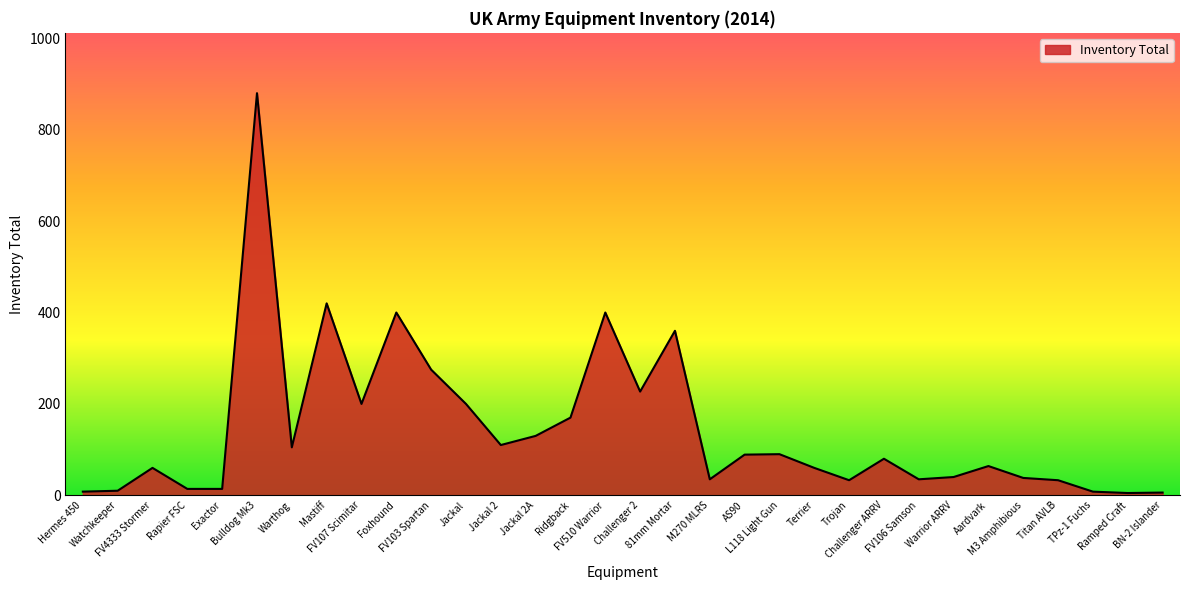

What is the greatest value displayed?

880